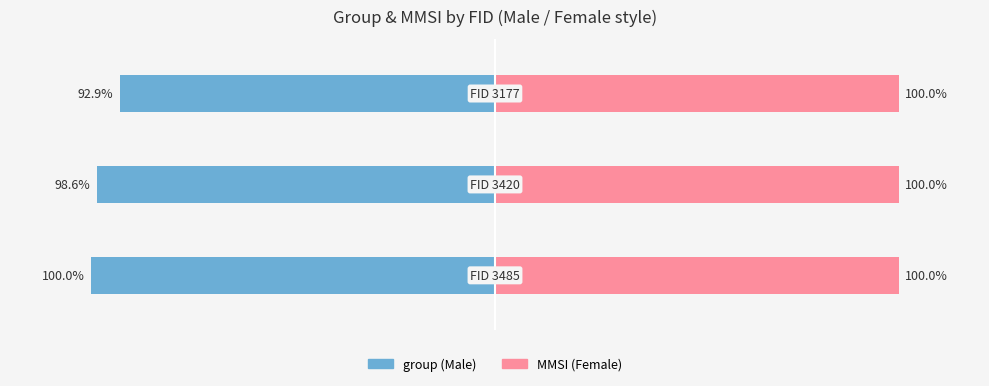

List the series in order of their peak value, lowest first.

Male, Female